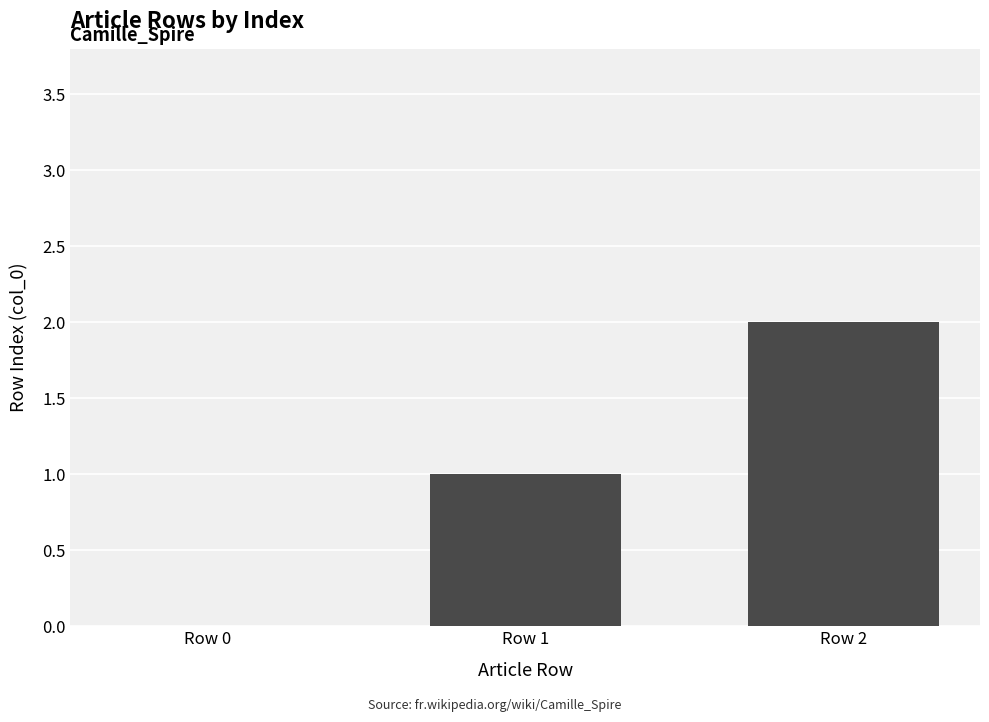

How many values are above zero?

2